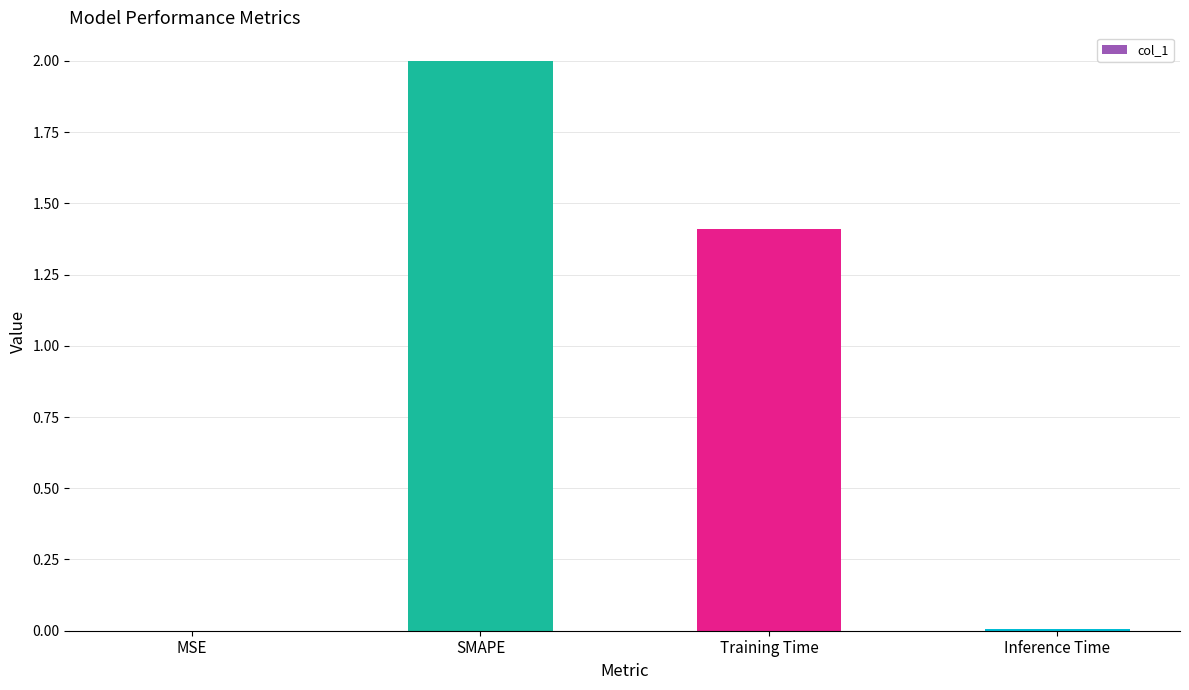

At which category does the chart reach its peak across all series?

SMAPE